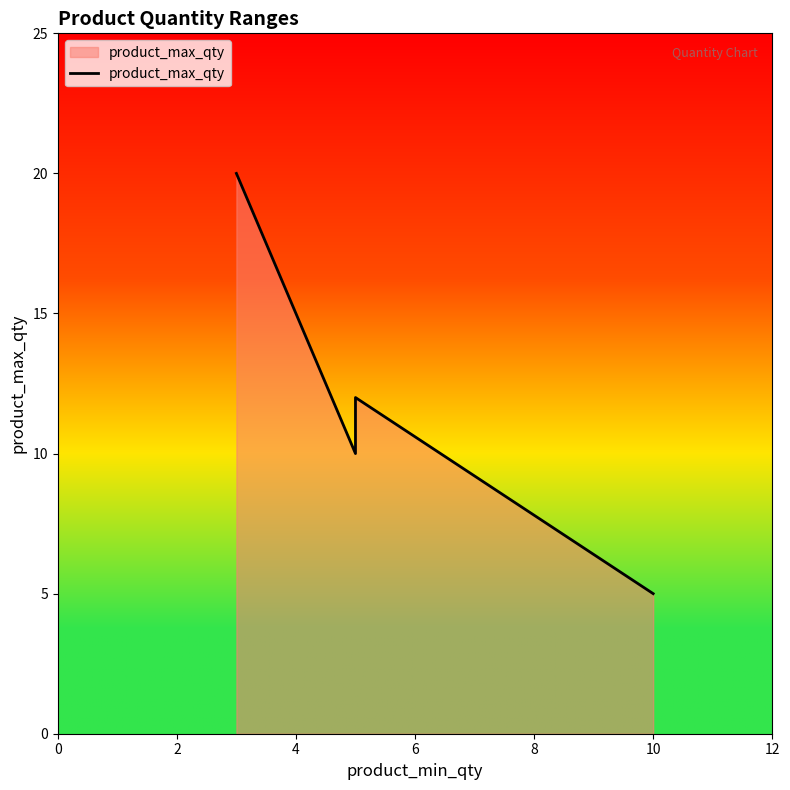

What is the sum of the values at 0 and 4?

32